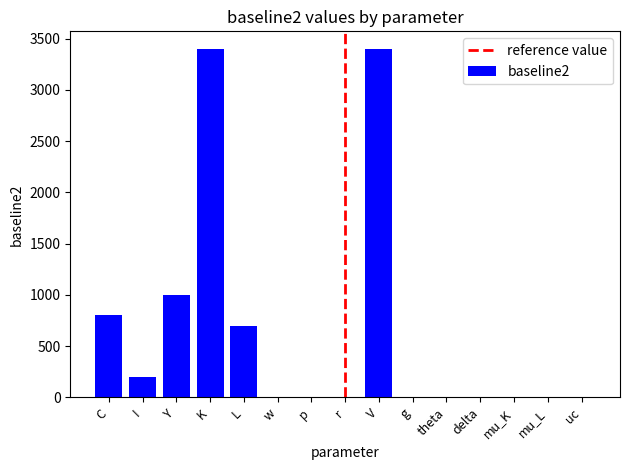

True or false: the data shows 800.0 at C.

True